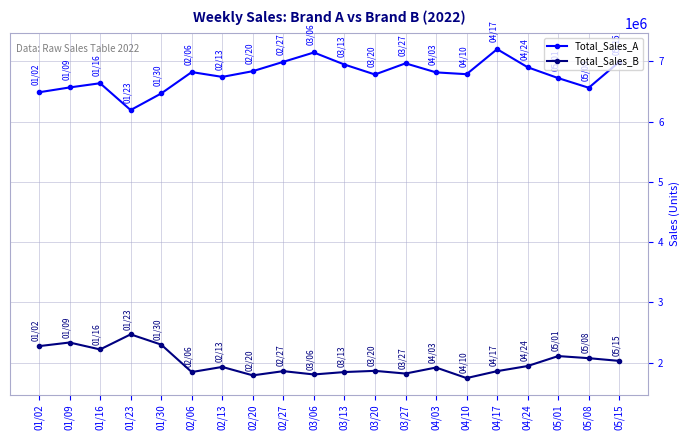

What is the spread (max minus min) of values at 04/03?

4895000